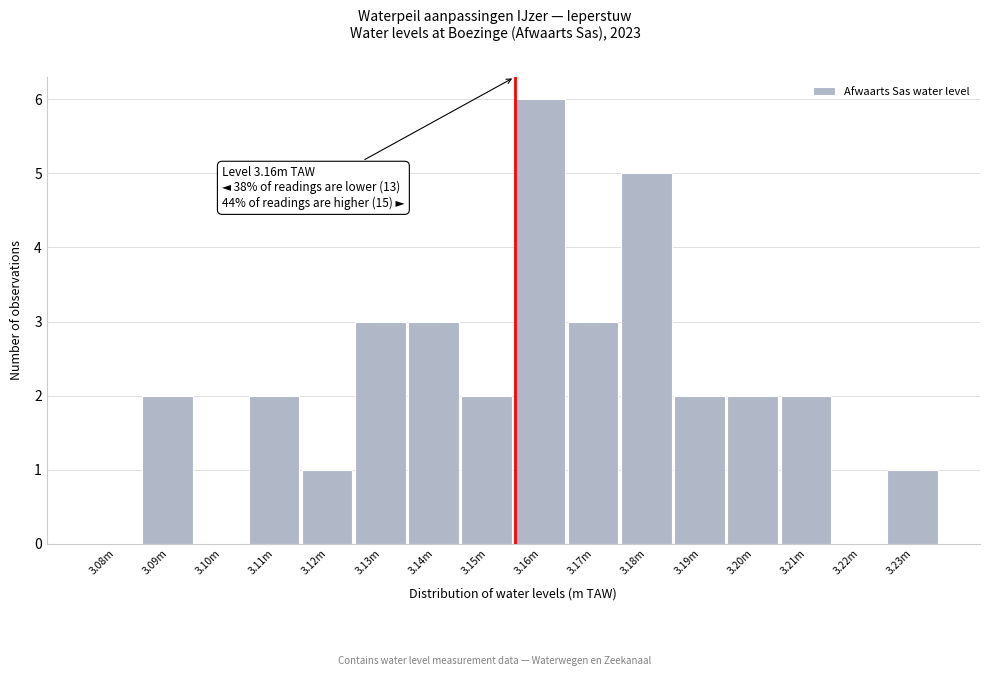

Reading right to left, what are all the values shown in this chart?

3.23m=1	3.22m=0	3.21m=2	3.20m=2	3.19m=2	3.18m=5	3.17m=3	3.16m=6	3.15m=2	3.14m=3	3.13m=3	3.12m=1	3.11m=2	3.10m=0	3.09m=2	3.08m=0